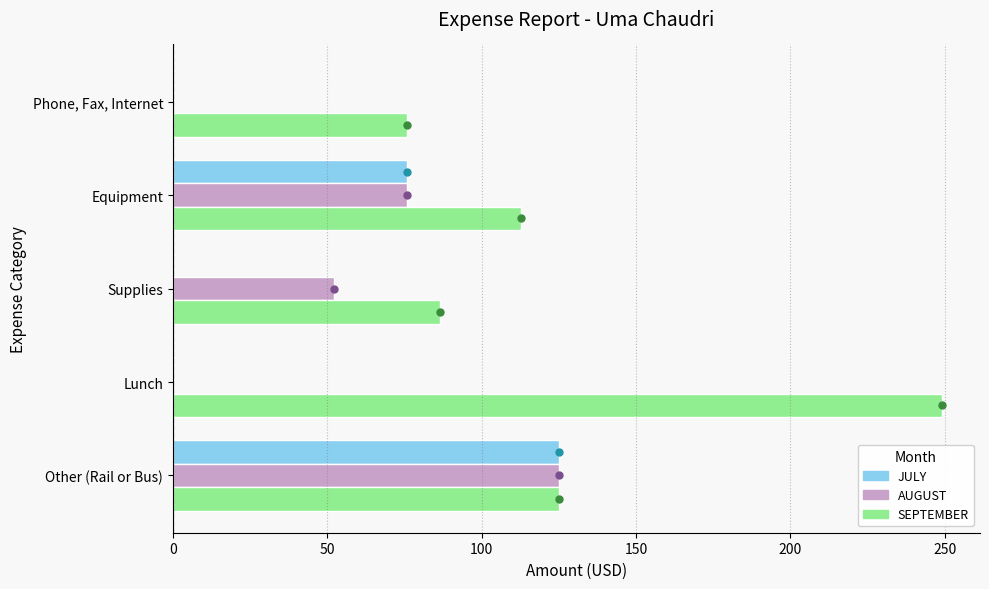

Which series has the largest total across all categories?

SEPTEMBER